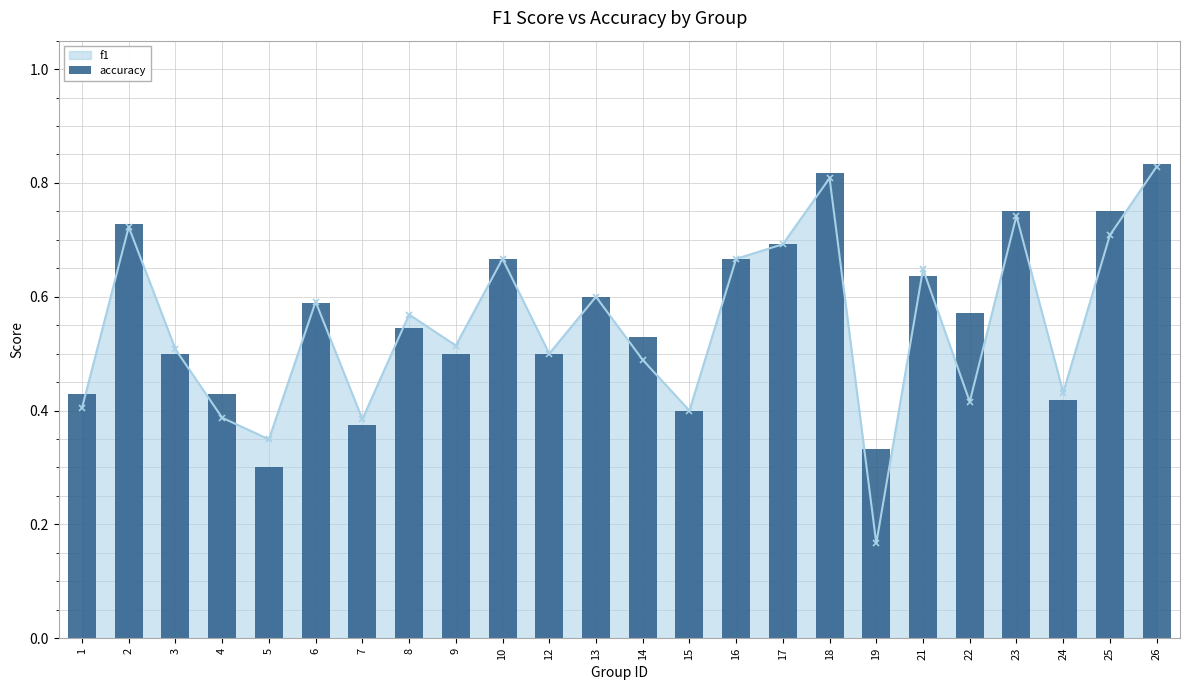

Is it true that f1 equals 0.5 at 12?

True